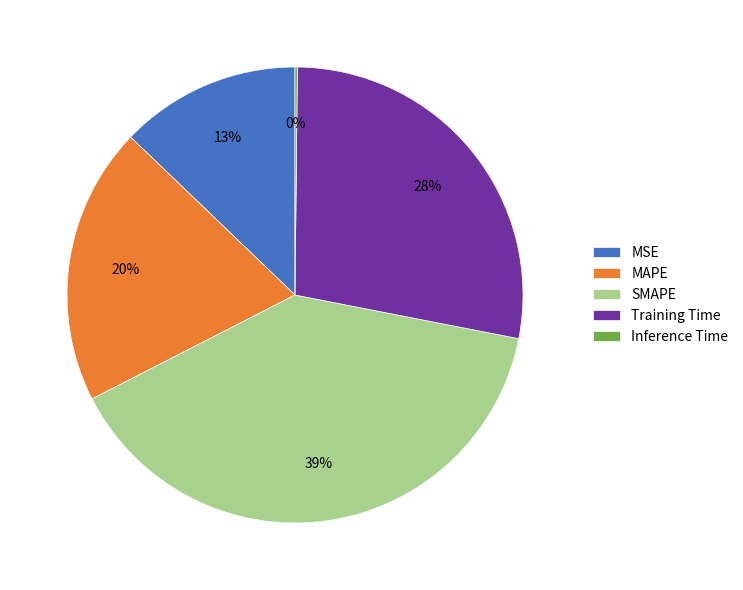

Which category has the biggest portion of the pie?

SMAPE